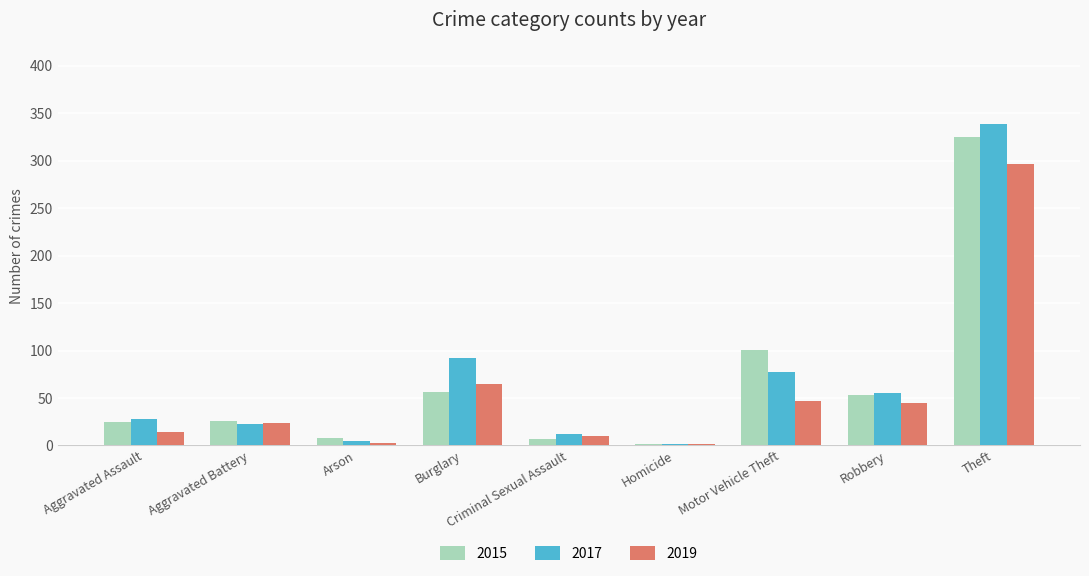

What is the sum of all 2017 values?

632